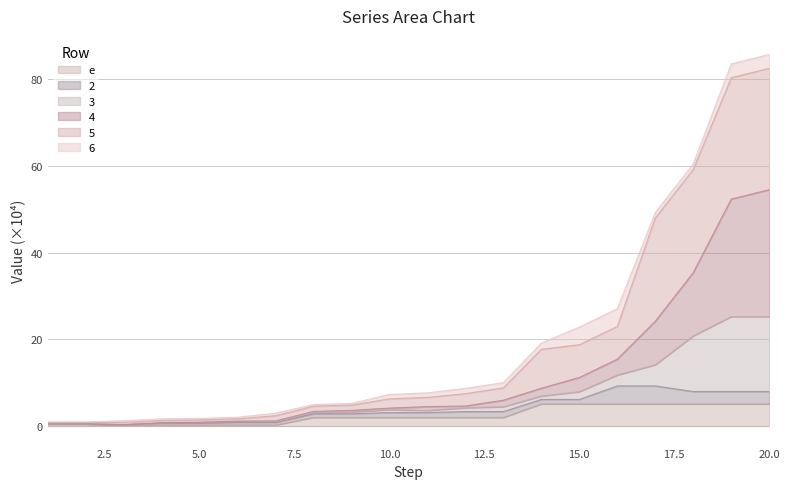

Does the chart have visible grid lines?

Yes